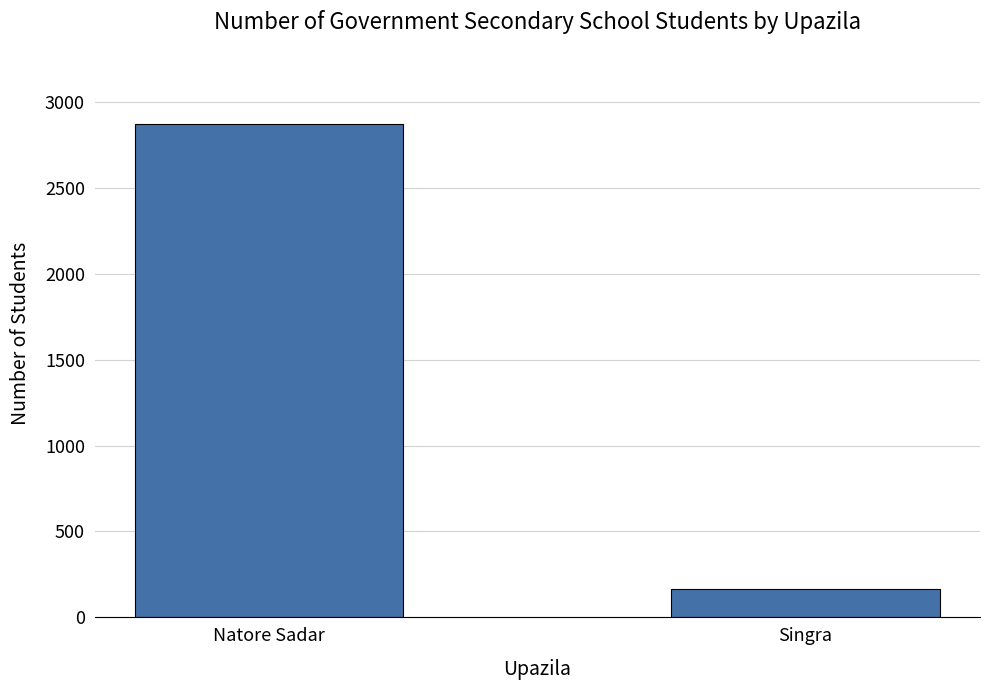

What is the sum of all values?

3039